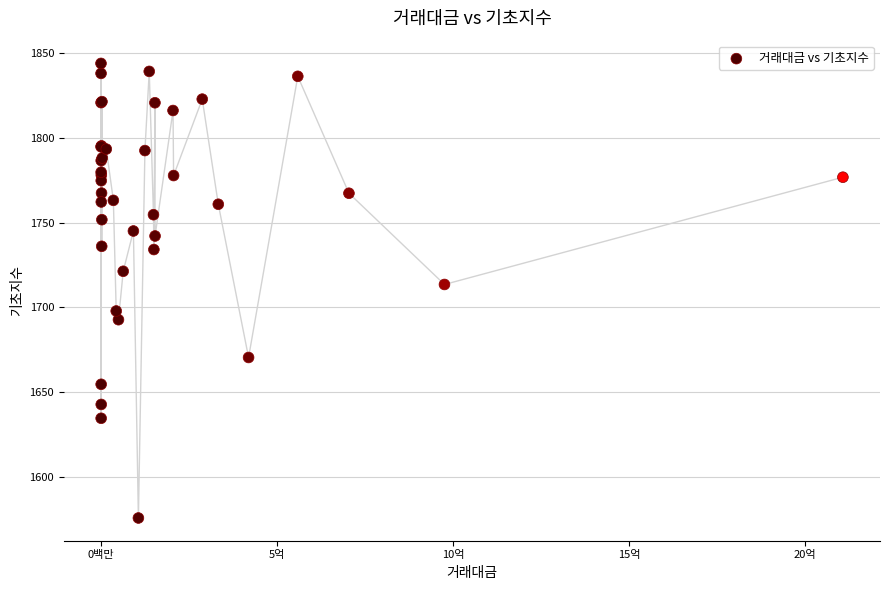

What Y value in the scatter plot is closest to 1709?

1713.5